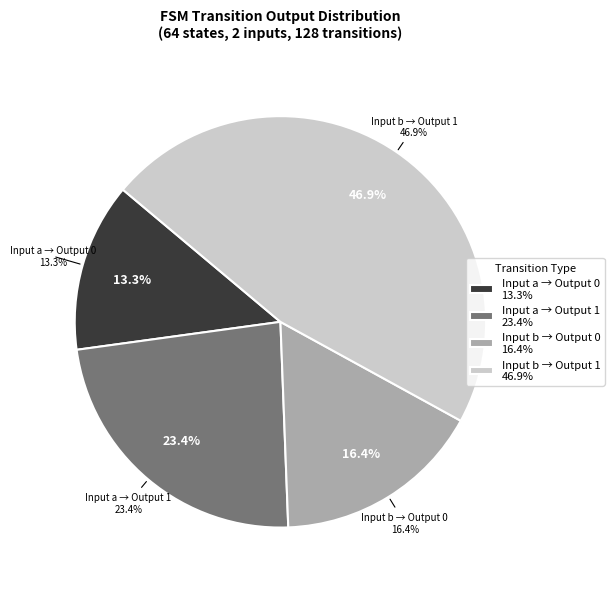

Which slice is the largest?

input_b_output_1